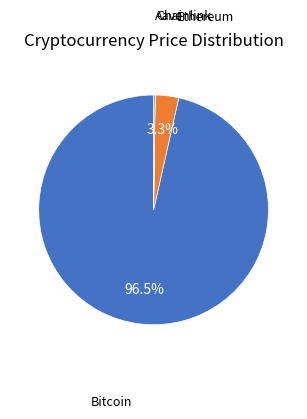

To the nearest percent, what is the difference between the largest and smallest slice percentages?

96%